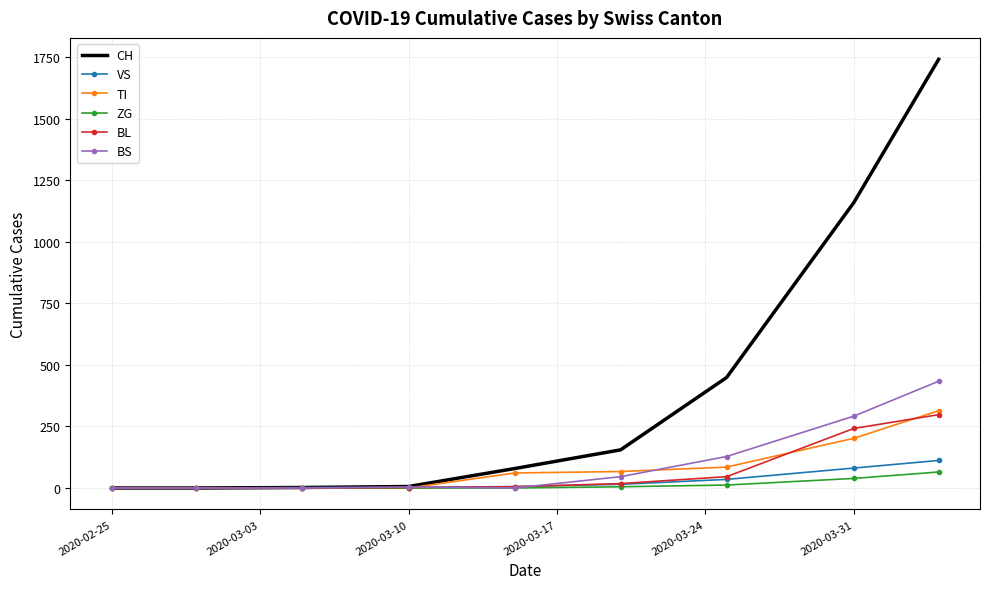

At how many categories does at least one series exceed 1459?

1